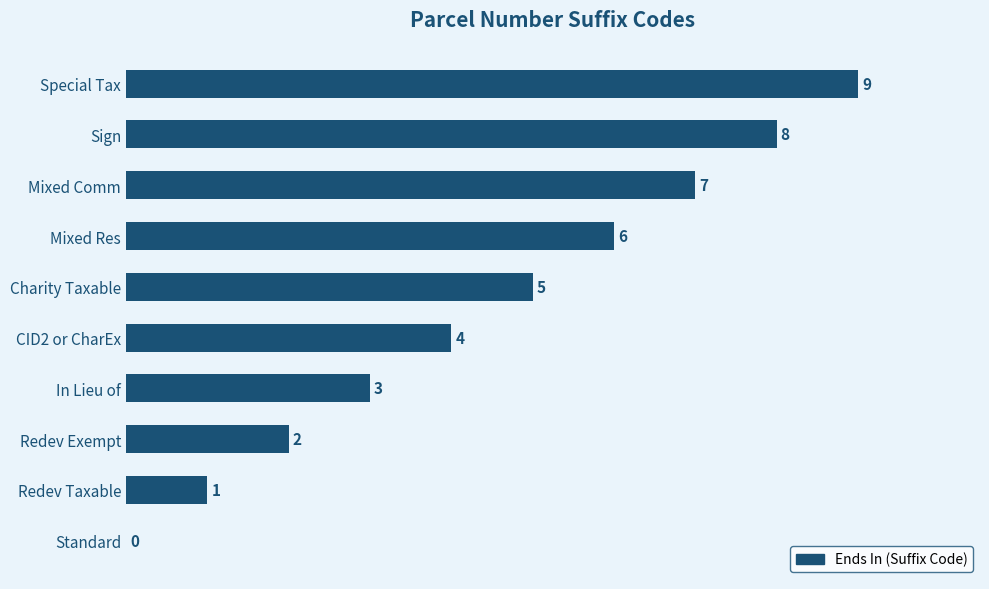

What is the ratio of the value at Redev Exempt to the value at In Lieu of?

0.7